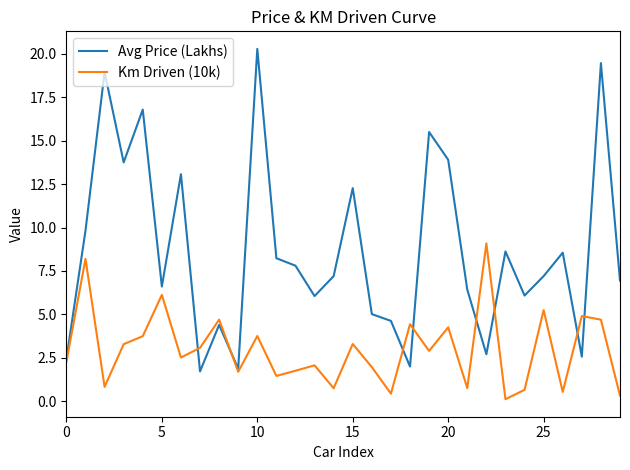

True or false: Km Driven (10k) and Avg Price (Lakhs) intersect in this chart.

True